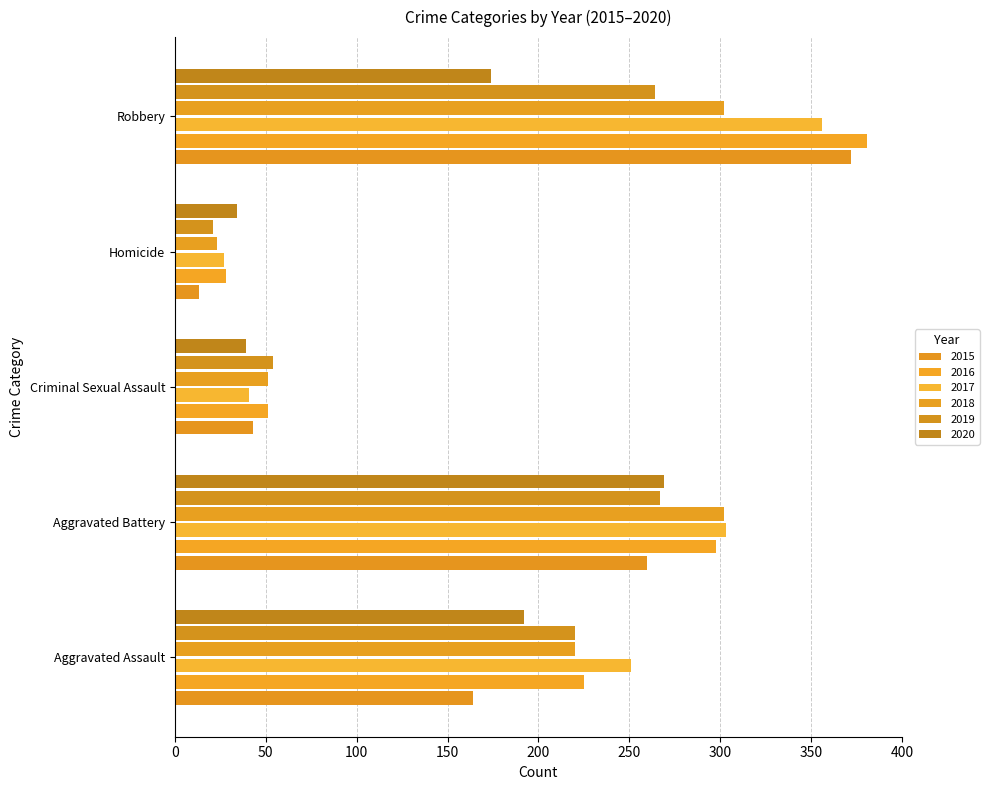

At which label is 2017 closest to 191?

Aggravated Assault